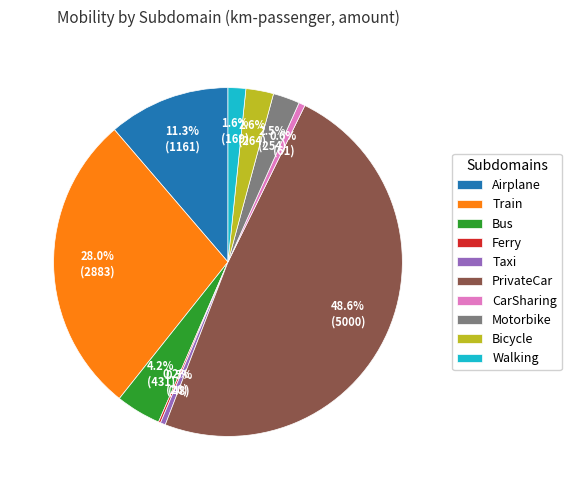

Approximately how many times larger is the value at PrivateCar compared to Bus?

11.6